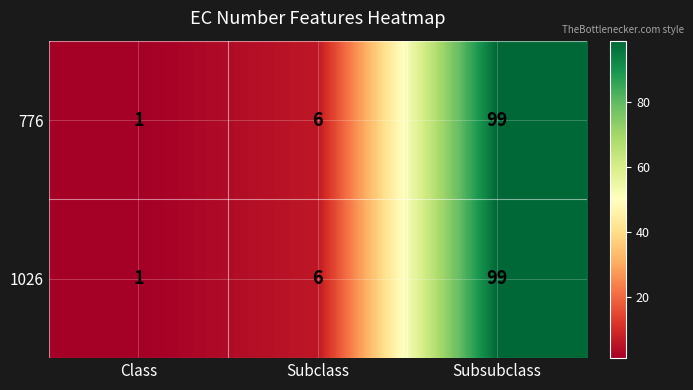

Is the value of 1026 at Class greater than the value of 776 at Subclass?

No